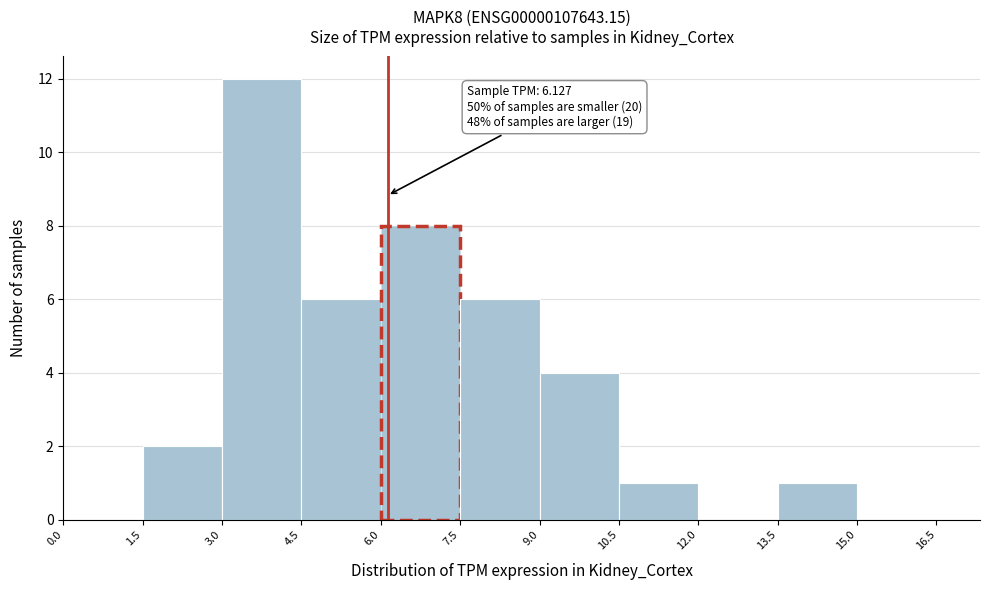

Which range on the x-axis has the tallest bar?

3.0 to 4.5